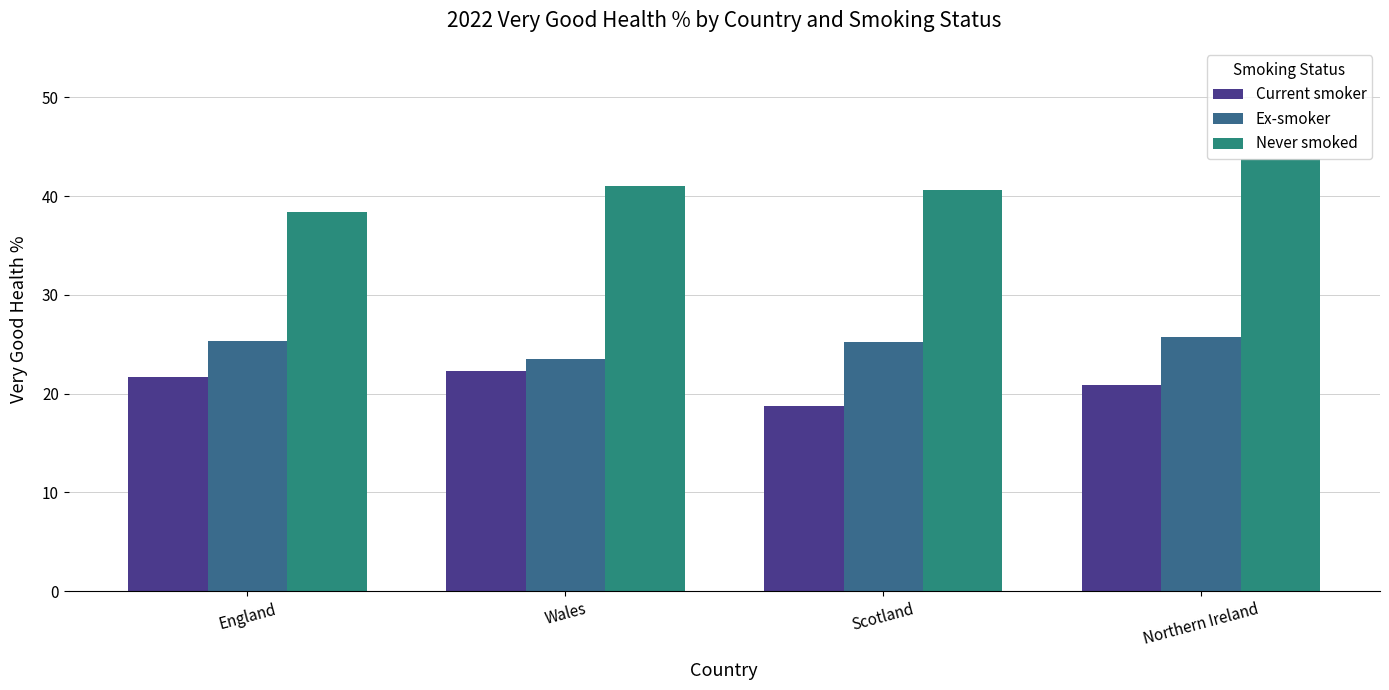

Which category has the highest value across all series?

Northern Ireland